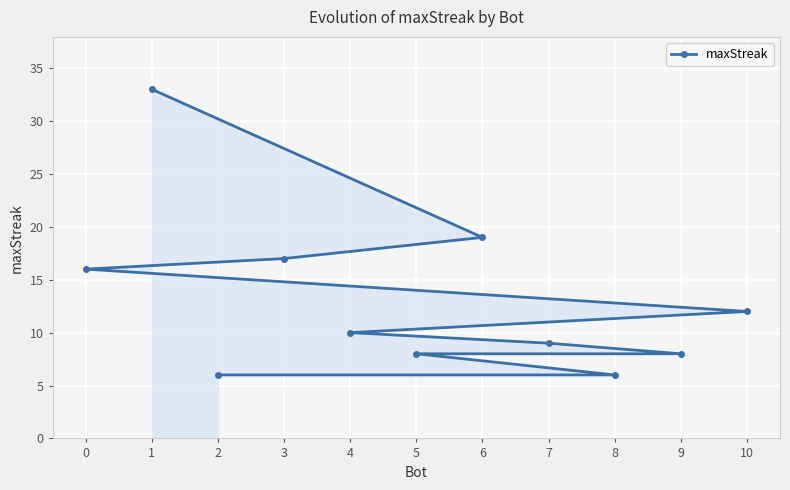

Where does the data first go above 10?

0